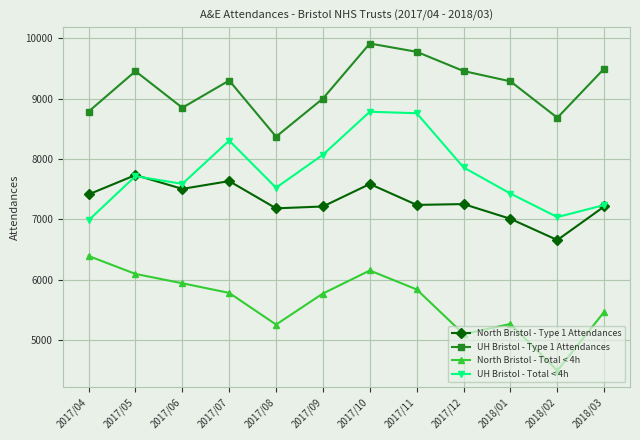

The value of North Bristol - Type 1 Attendances at 2018/01 is 7008. True or false?

True